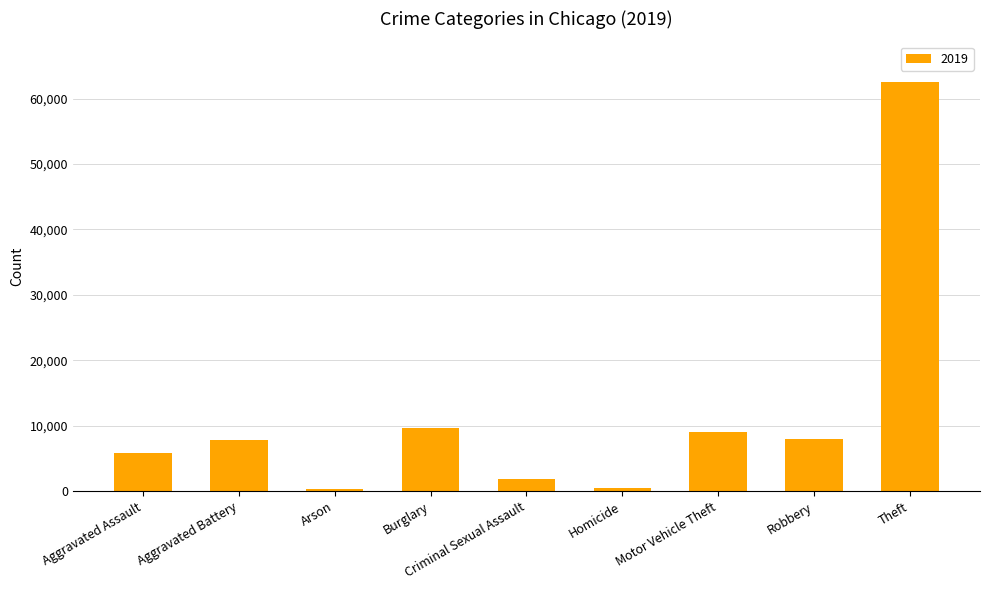

Where is the data nearest to the value 31435?

Burglary